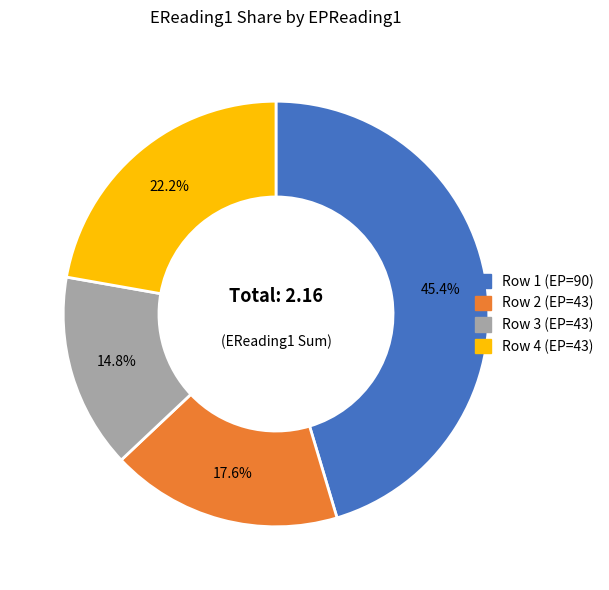

Is there any slice that represents more than half of the pie?

No